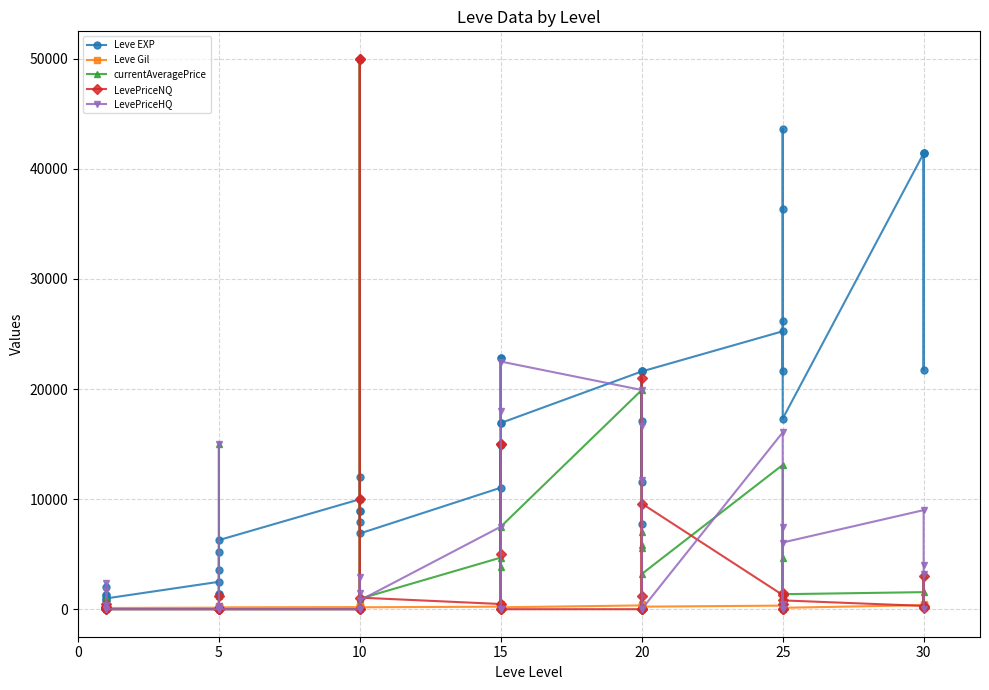

How many values in the Leve Gil series exceed 175?

19